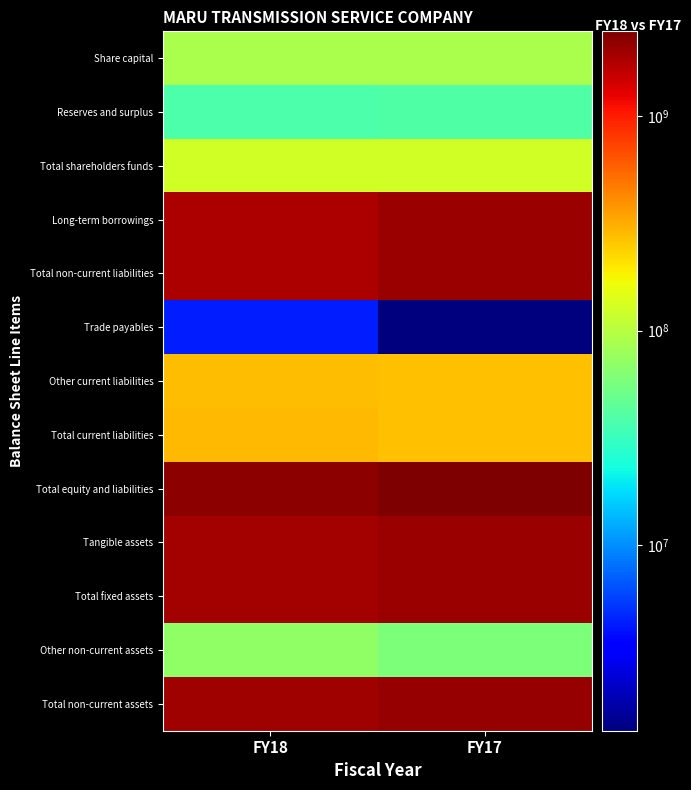

What is the smallest value displayed?

1358250